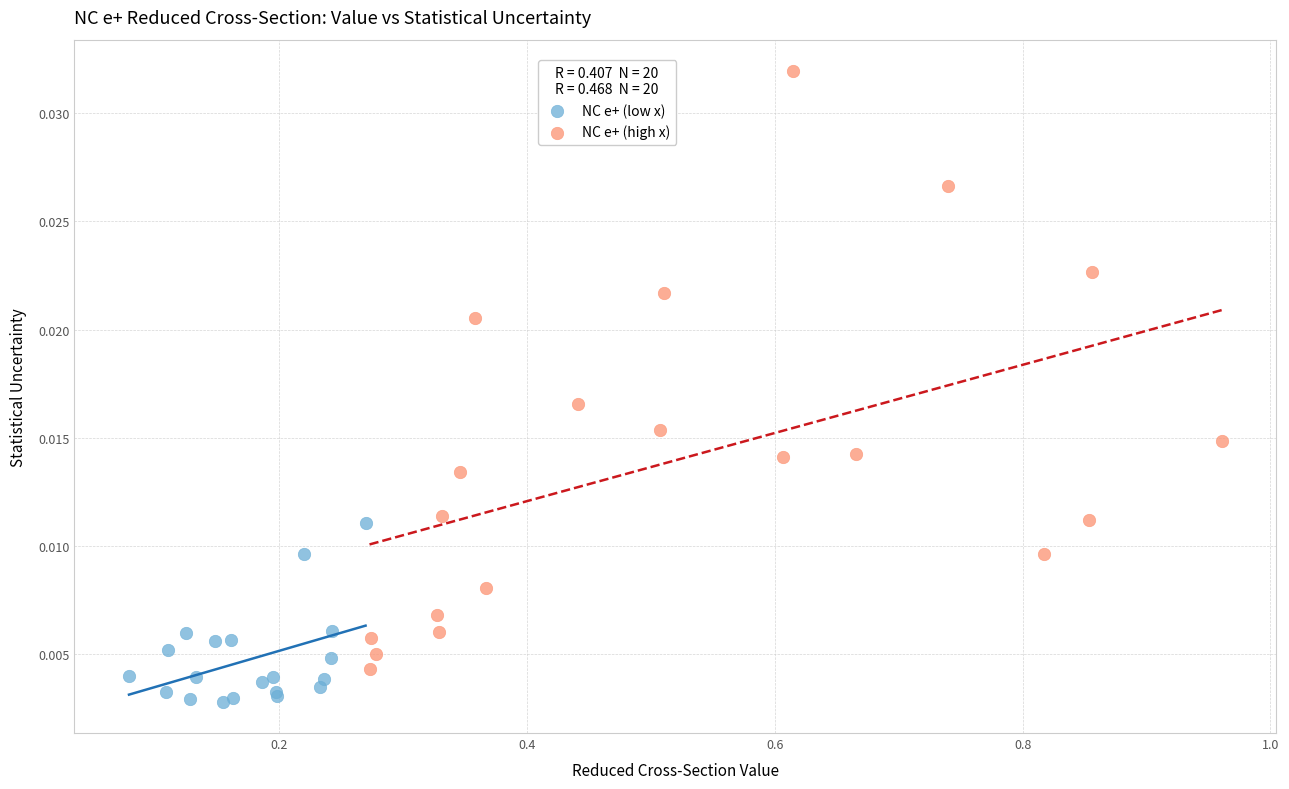

Which series reaches the maximum Y coordinate?

NC e+ (high x)